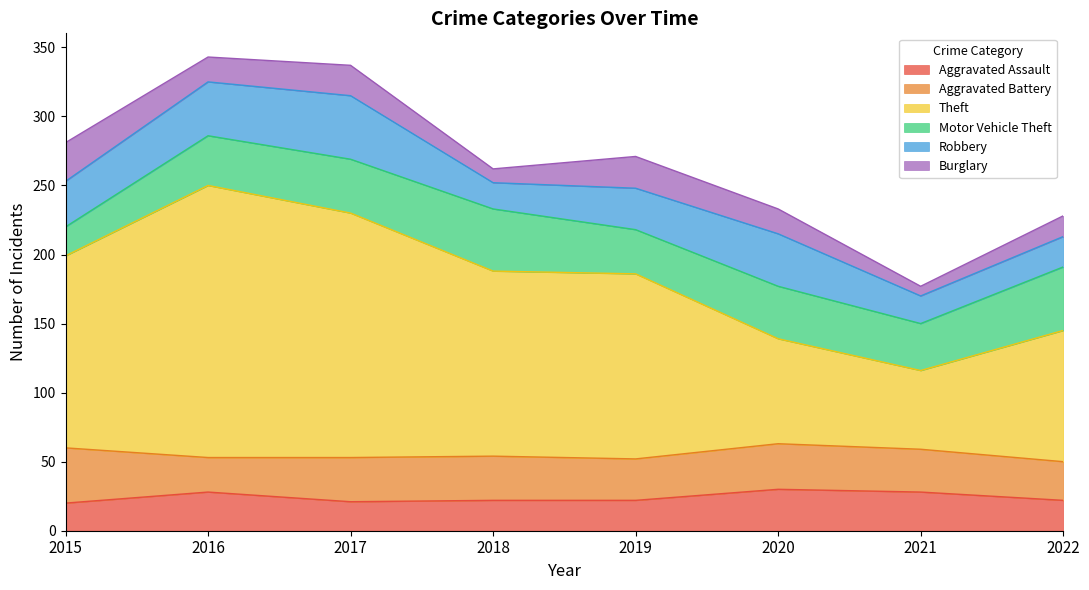

What is the value of the Theft point at the 2nd from the left?

197